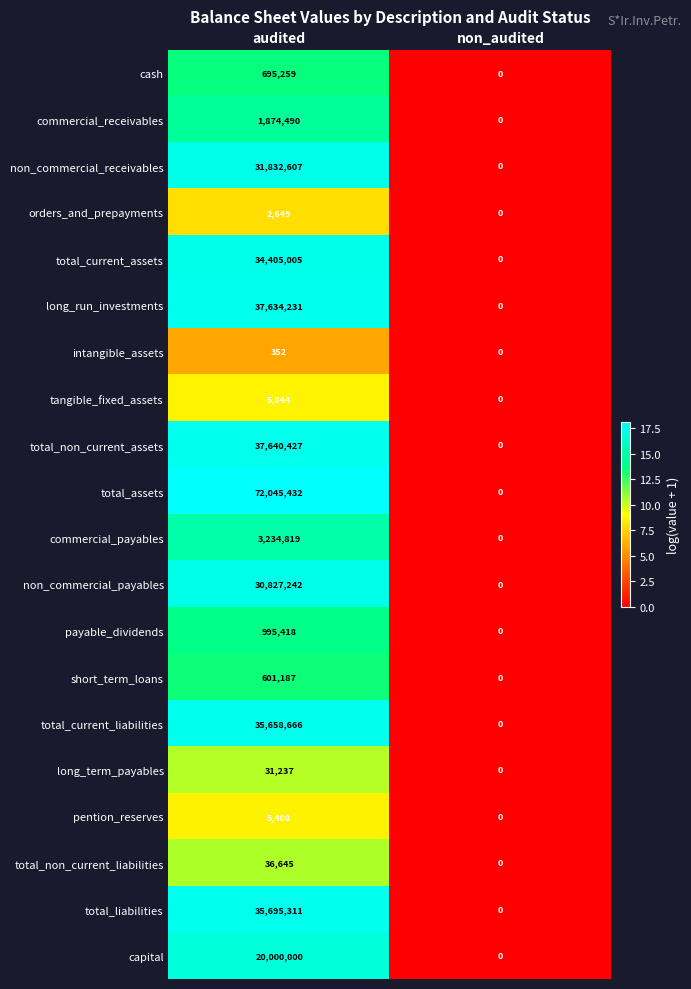

Which series has the widest spread of values?

total_assets